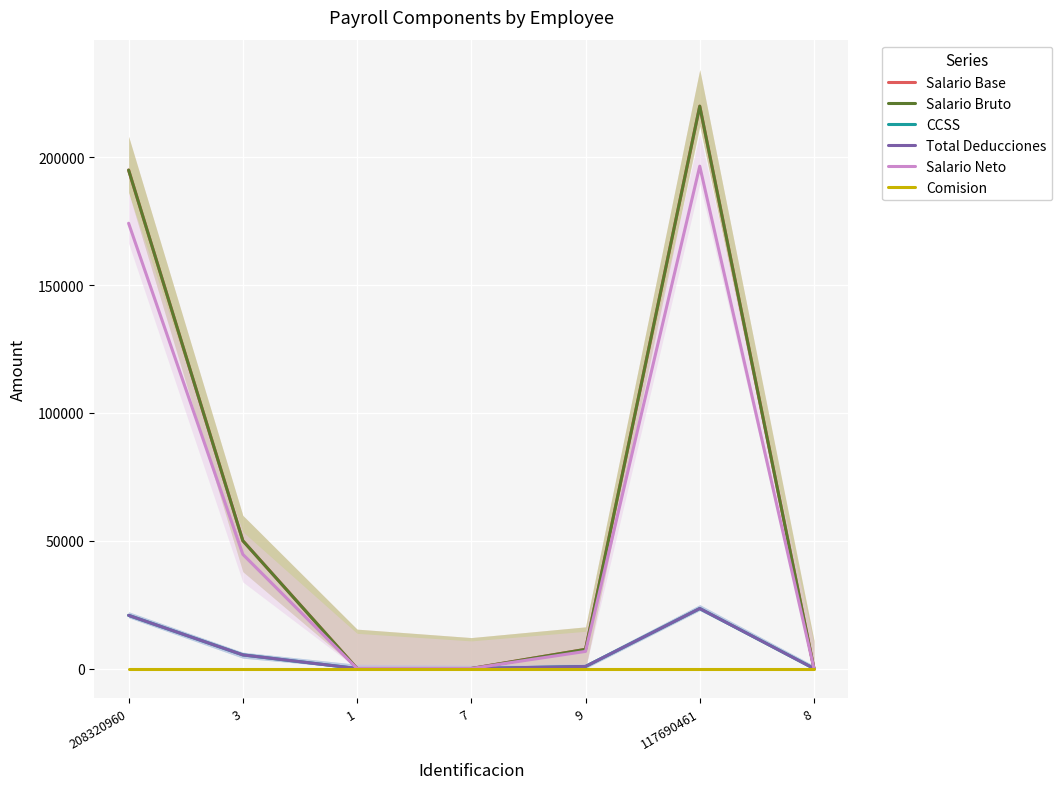

What is the average value of the Total Deducciones series?

7202.4